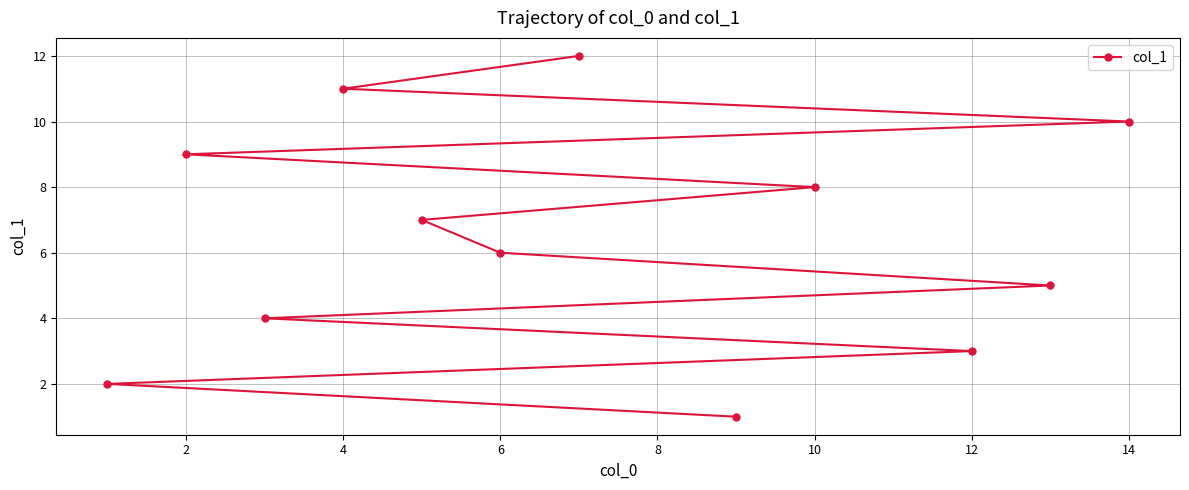

What is the greatest value displayed?

12